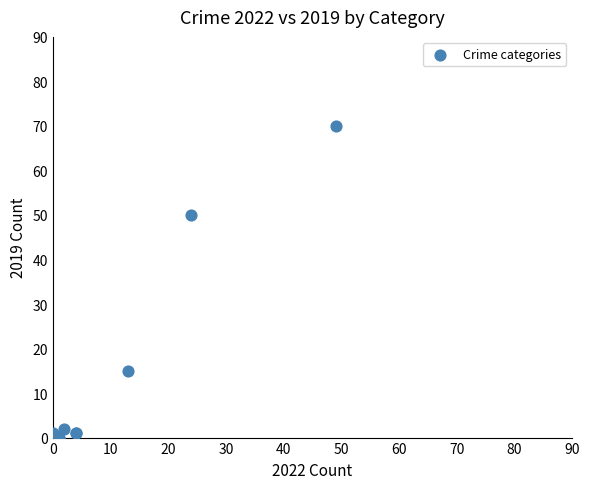

What Y value in the scatter plot is closest to 35?

50